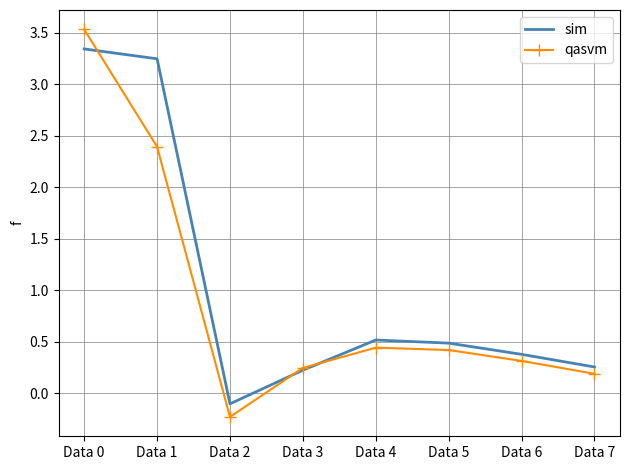

Count the number of categories in the chart.

8